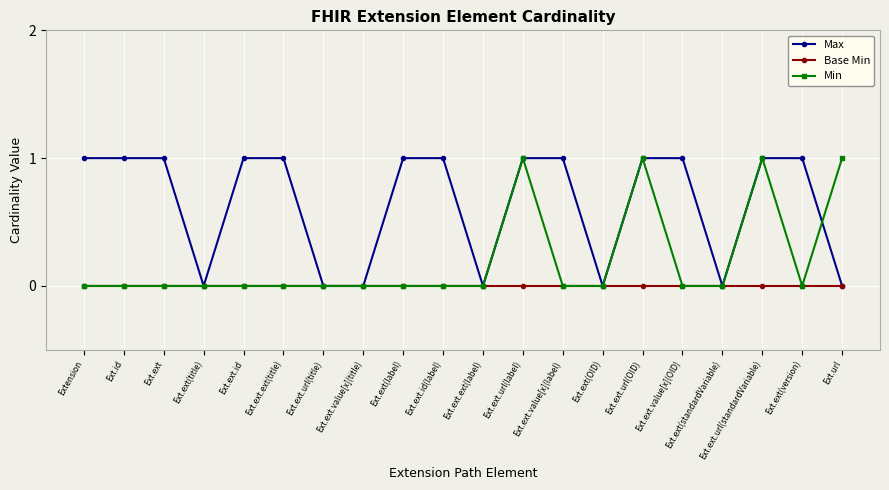

Is it true that Min equals 0 at Ext.ext.ext(title)?

True